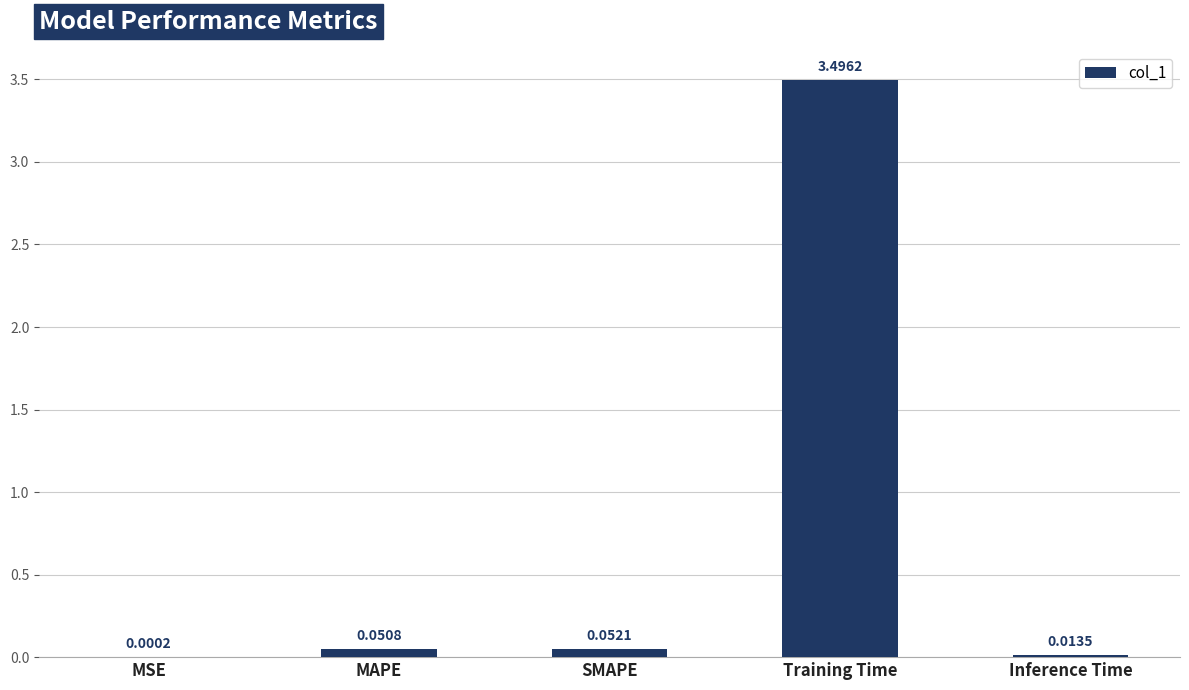

At which label is the value closest to 1?

SMAPE